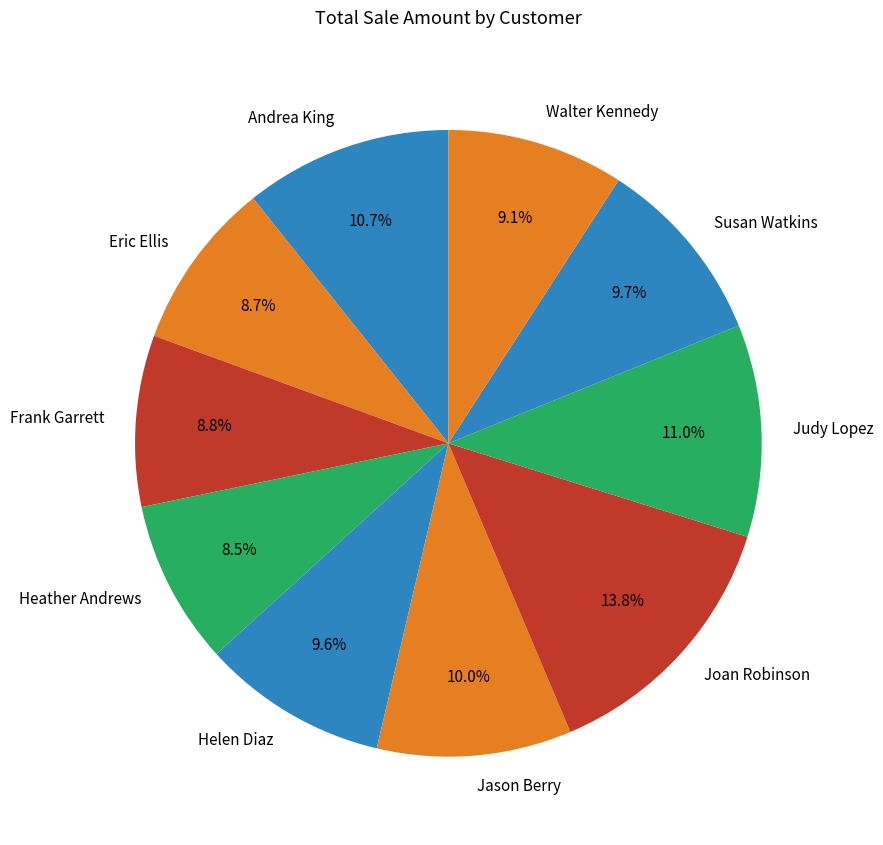

Which has a higher value, Heather Andrews or Helen Diaz?

Helen Diaz